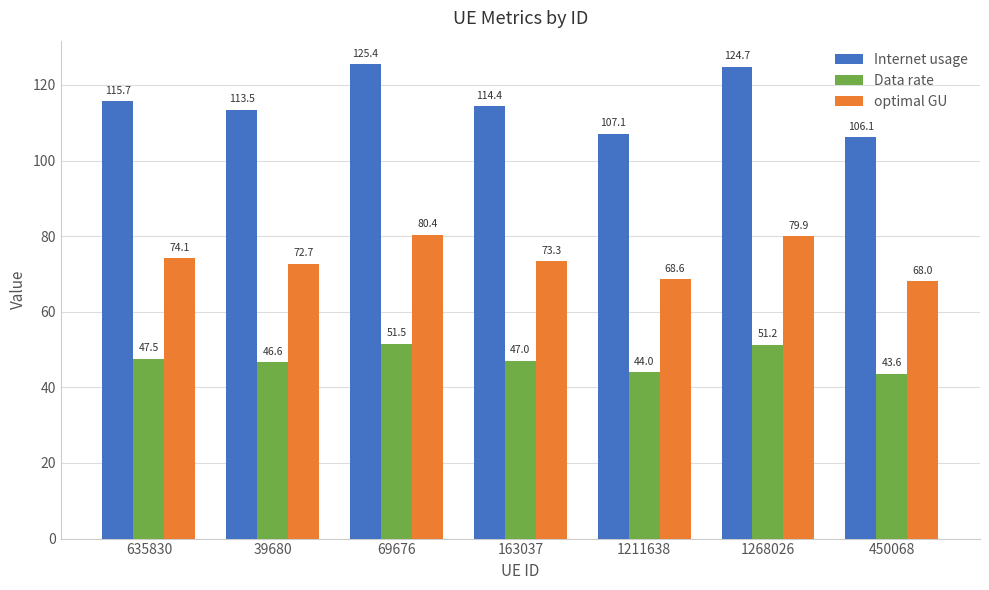

Which series has the widest spread of values?

Internet usage